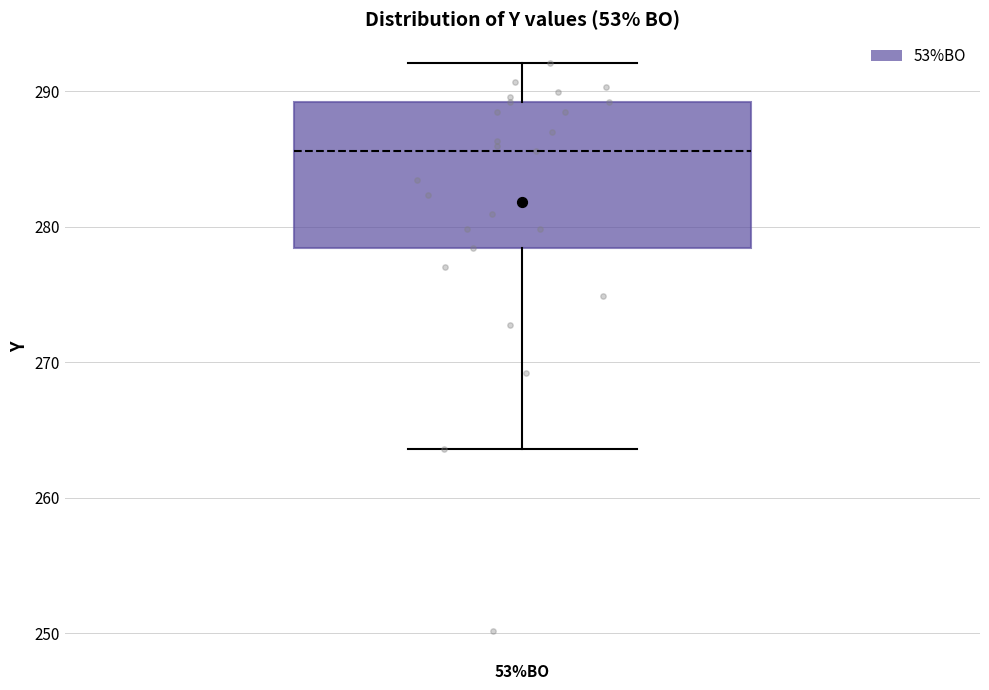

Transcribe this box plot: give where the median line is, the range the box spans, and where the two whiskers end, as read against the y-axis. The values are not printed on the chart, so give them approximately, as read against the axis.

median 286, box 278 to 289, whiskers 264 to 292